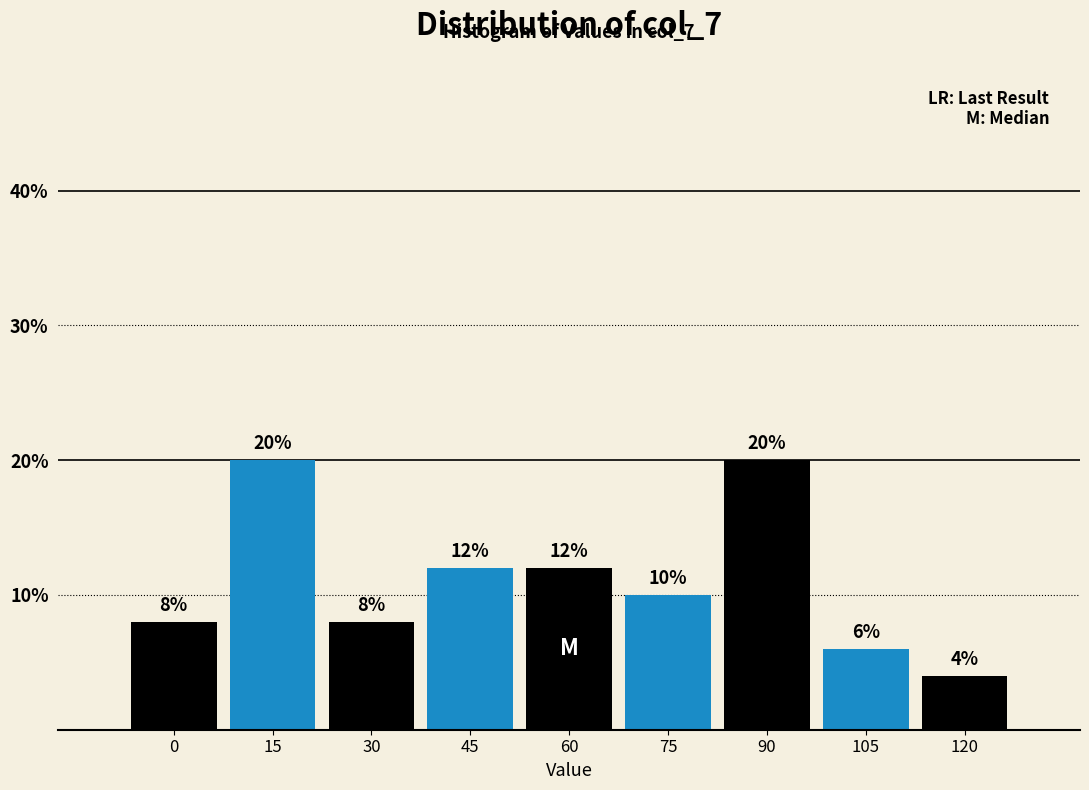

Reading left to right, what are all the values shown in this chart?

0=8	15=20	30=8	45=12	60=12	75=10	90=20	105=6	120=4